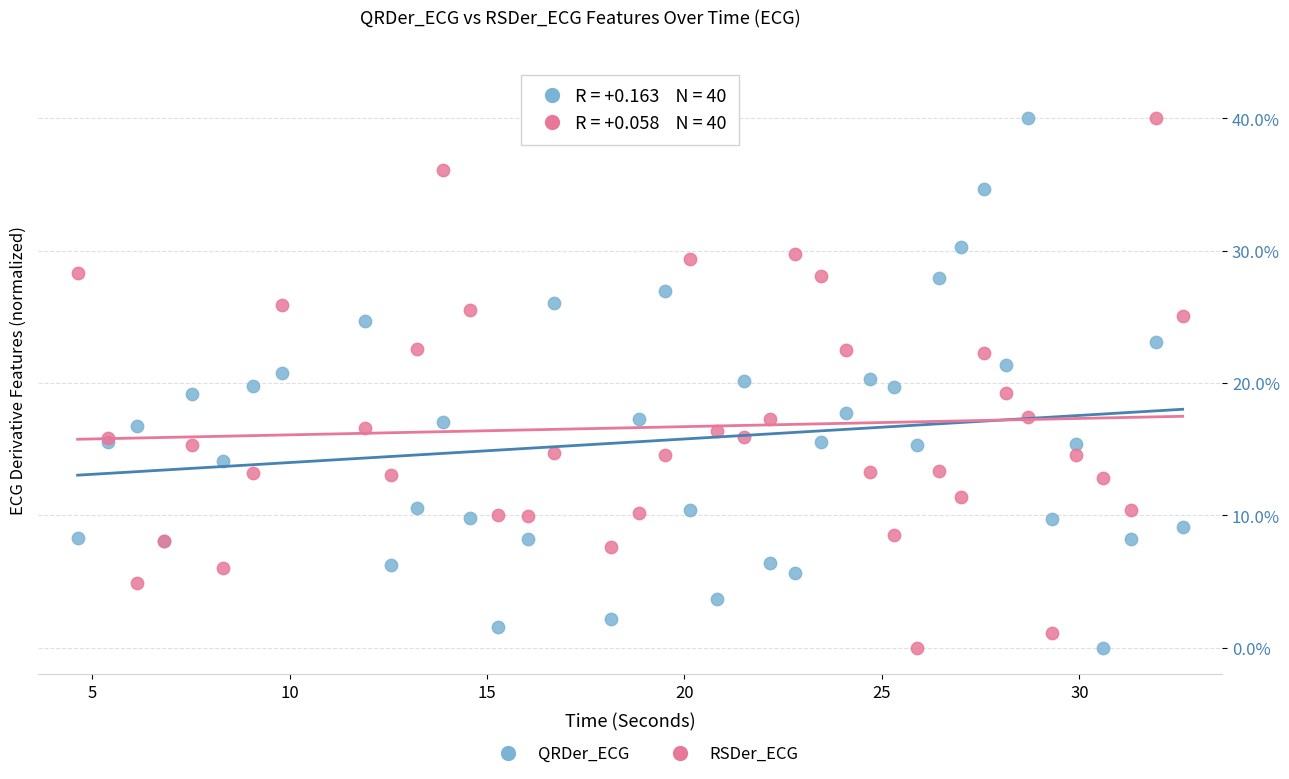

What is the X range (max minus min) for the scatter plot?

28.0